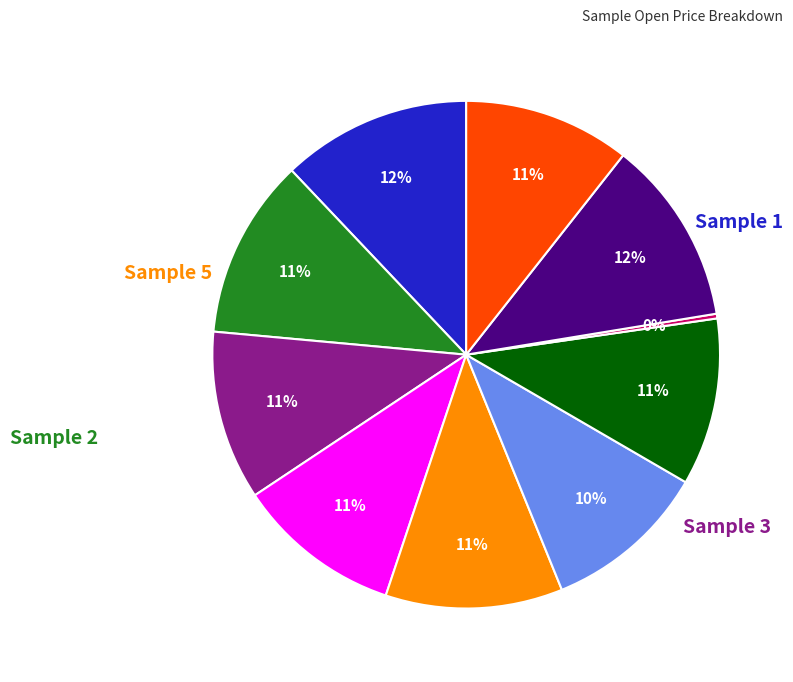

To the nearest percent, what is the difference between the largest and smallest slice percentages?

12%